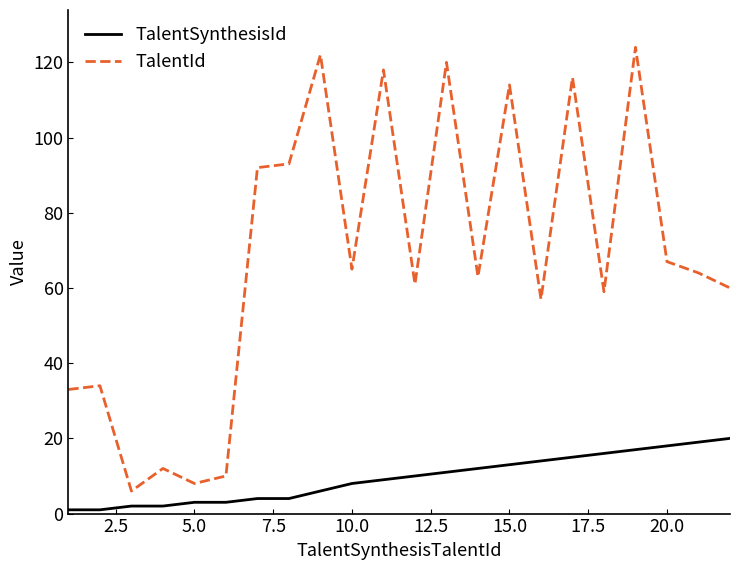

What is the maximum value for TalentSynthesisId?

20